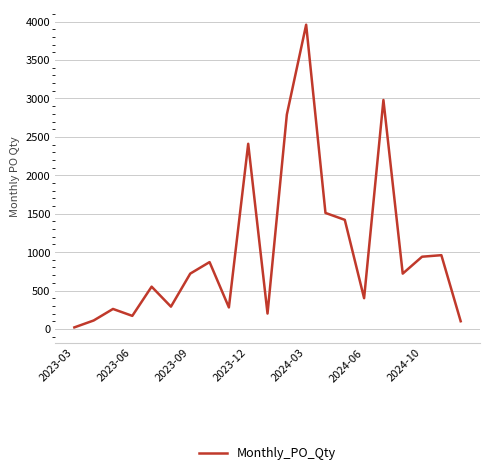

How many points are higher than both their immediate neighbors (excluding endpoints)?

7